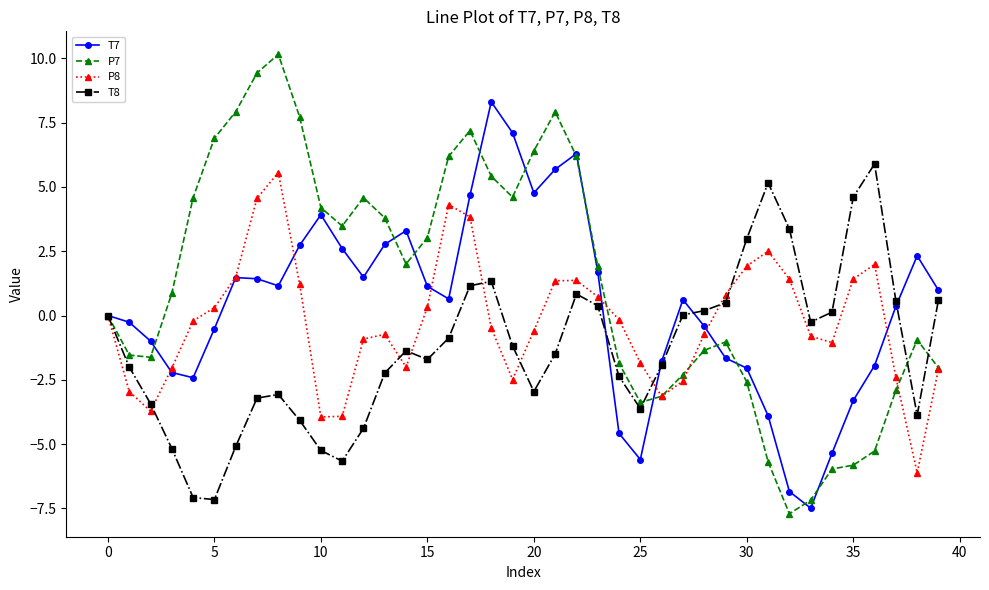

Count the number of categories in the chart.

40